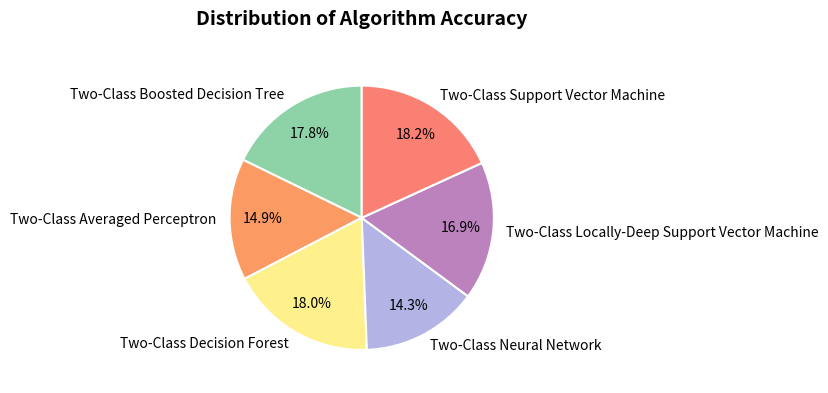

The Two-Class Neural Network slice represents 26% of the pie. True or false?

False